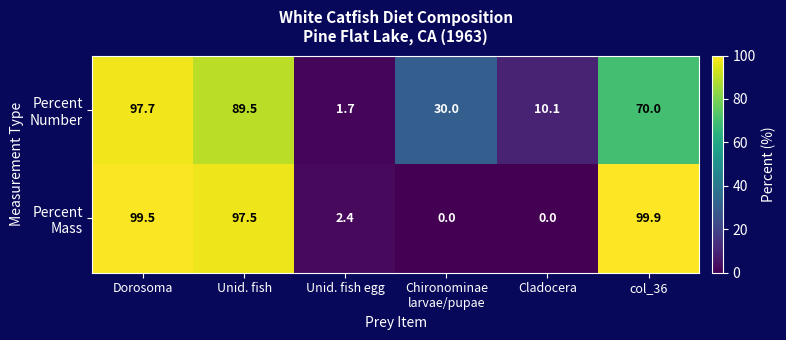

What is the spread (max minus min) of values at Cladocera?

10.1